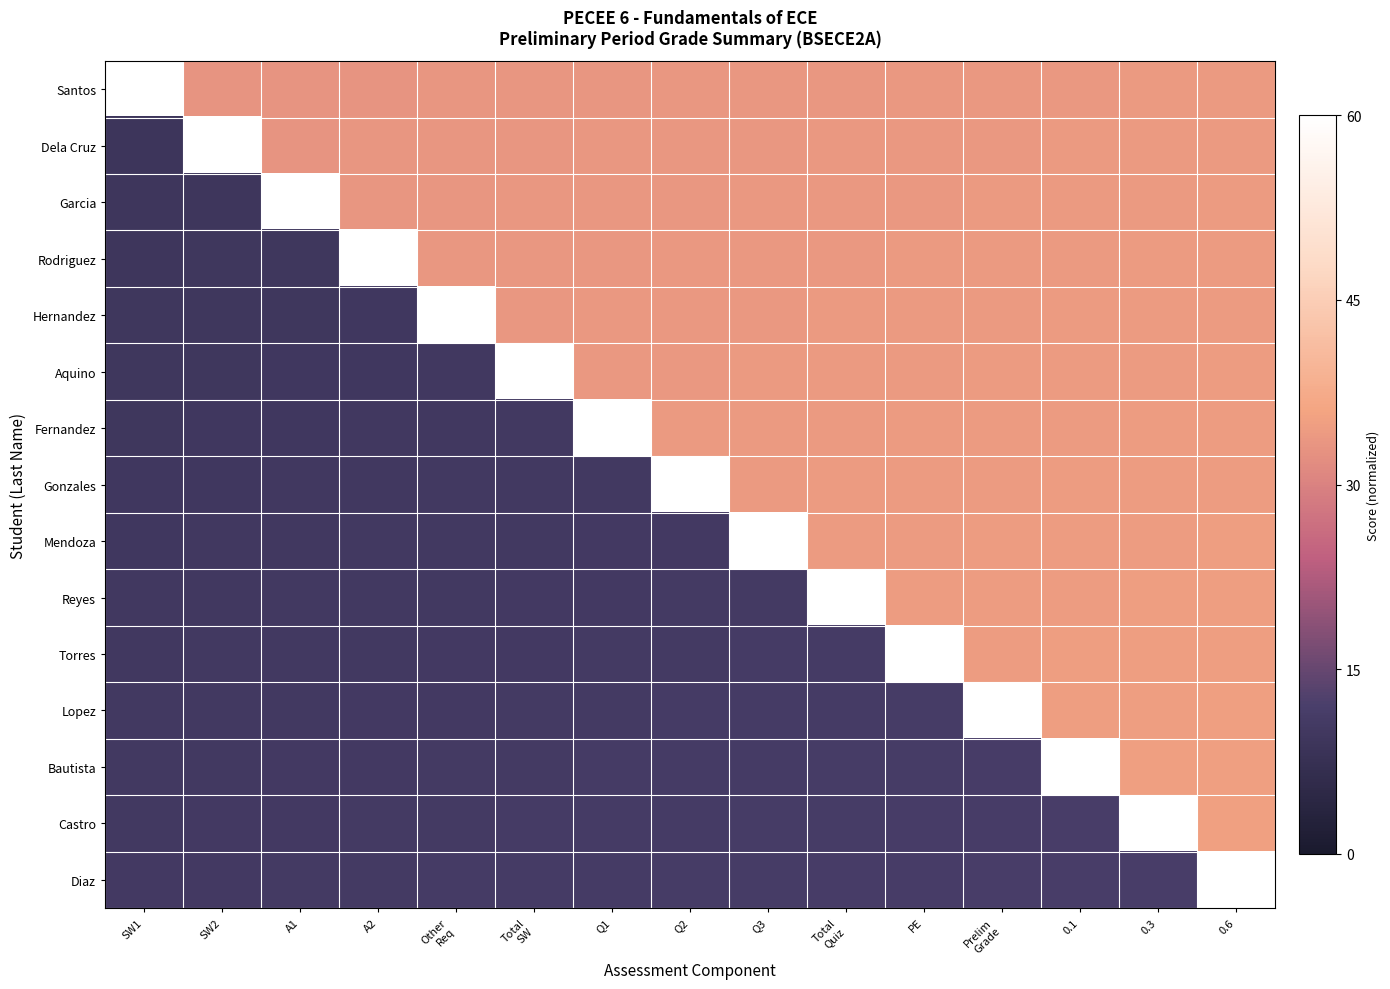

Which series has the largest total across all categories?

Santos